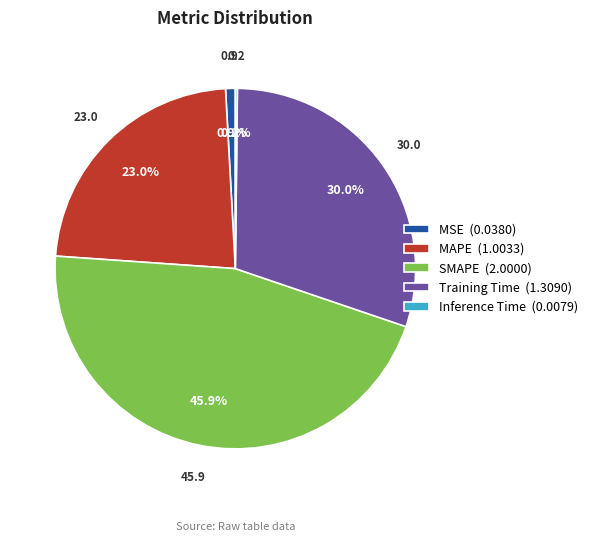

Do MSE (0.0380) and Training Time (1.3090) together represent more than half of the pie?

No